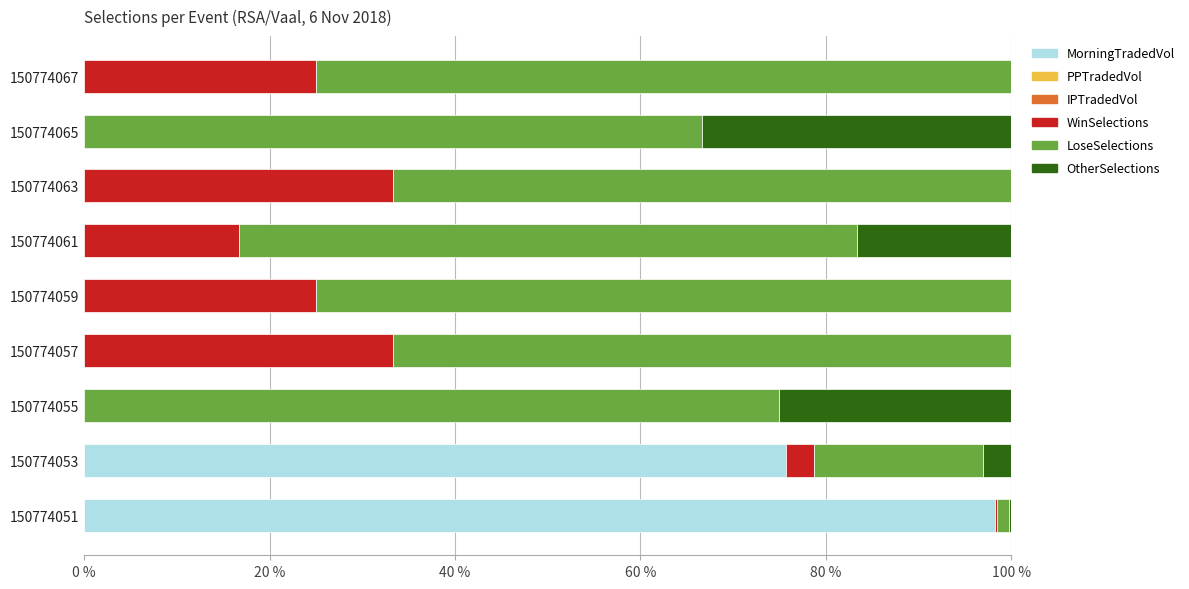

The MorningTradedVol series shows 55.4 at 150774063. True or false?

False